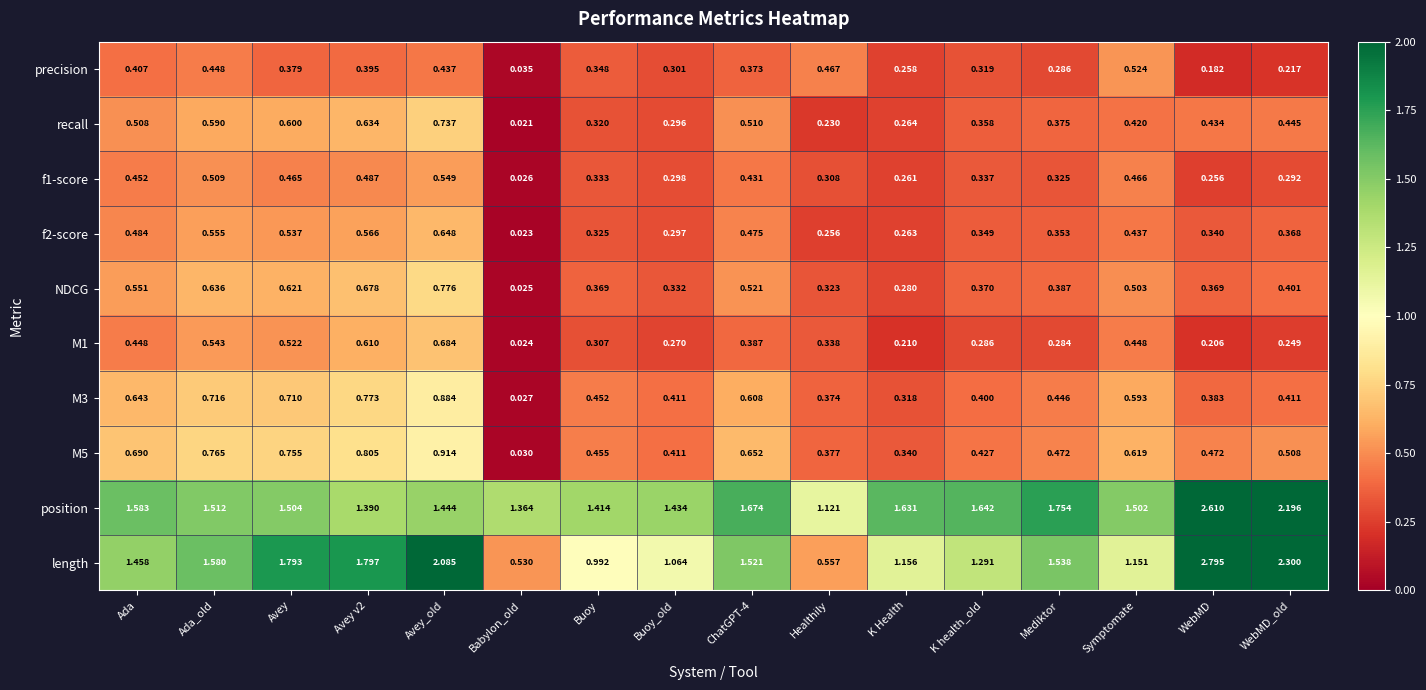

Which series changed the most between K health_old and Mediktor?

length